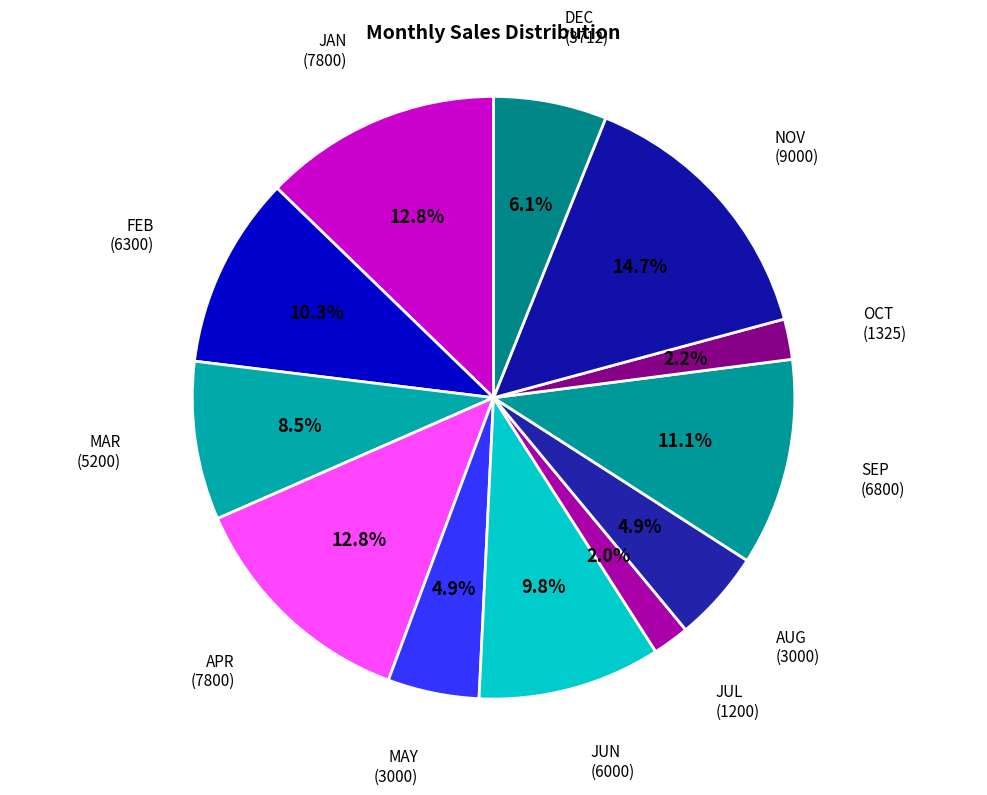

How many segments does this pie chart have?

12